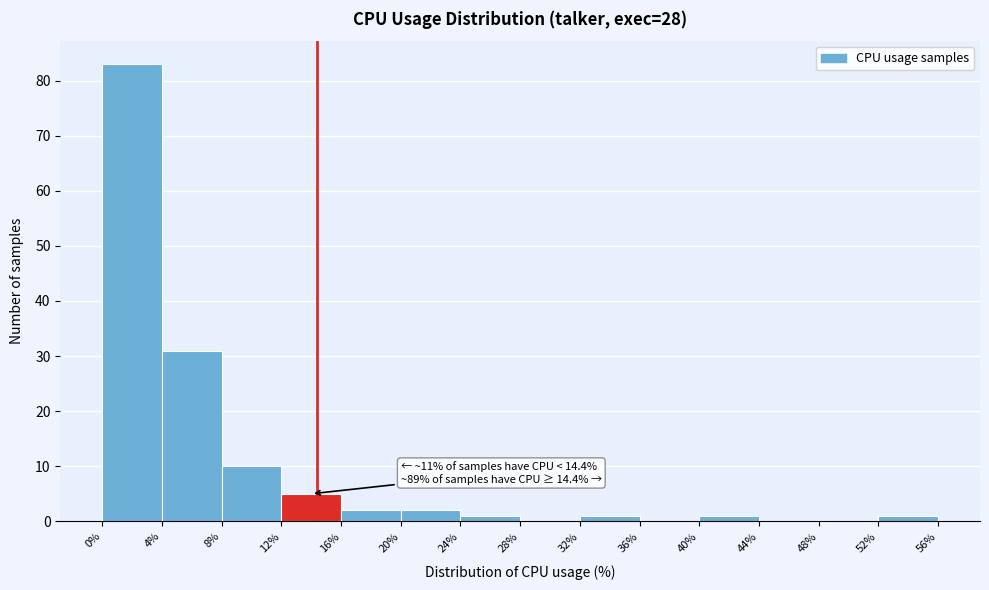

Over which range of the x-axis is the bar tallest?

0% to 4%